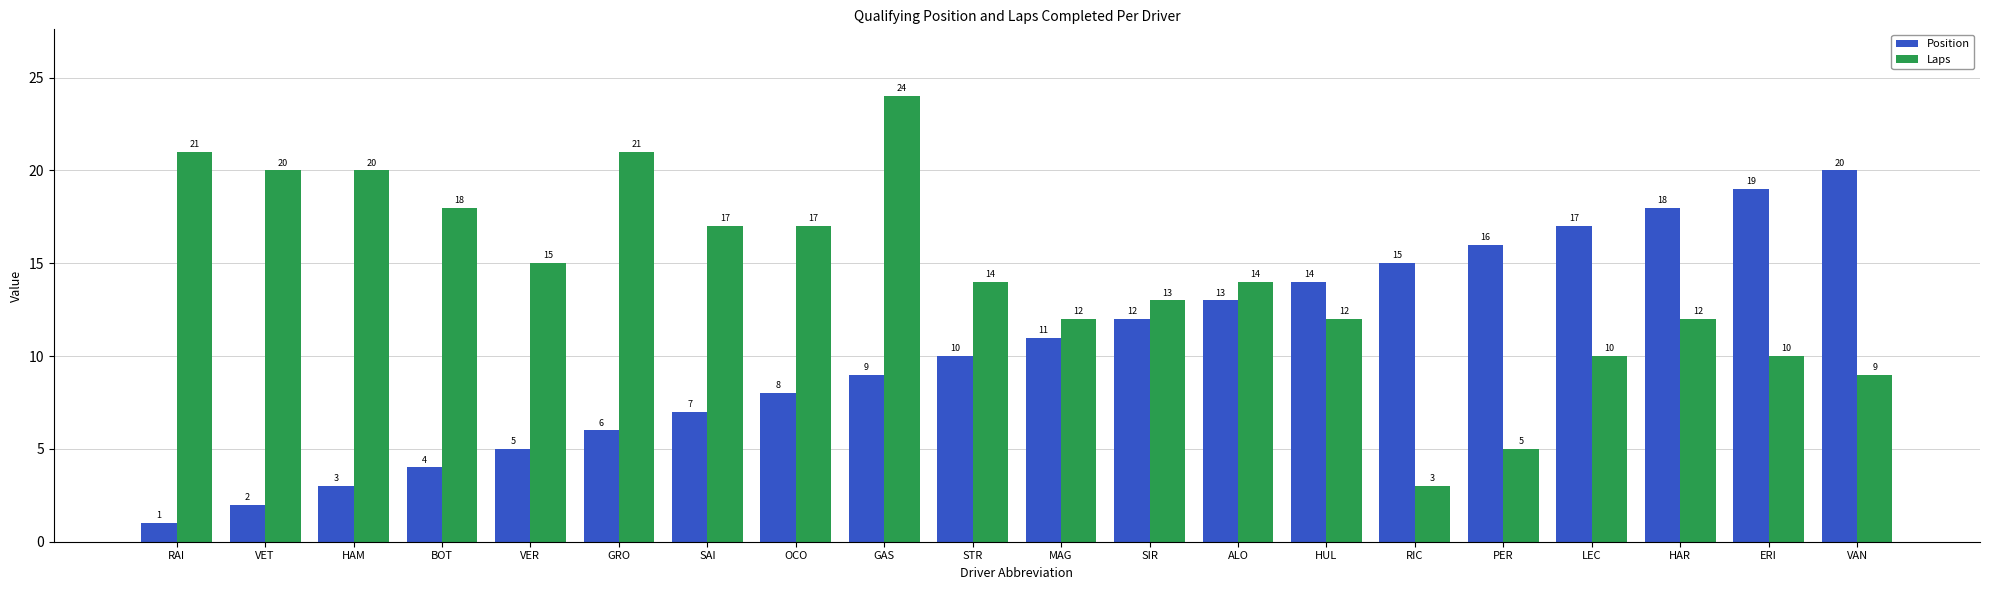

How many categories are shown in the chart?

20